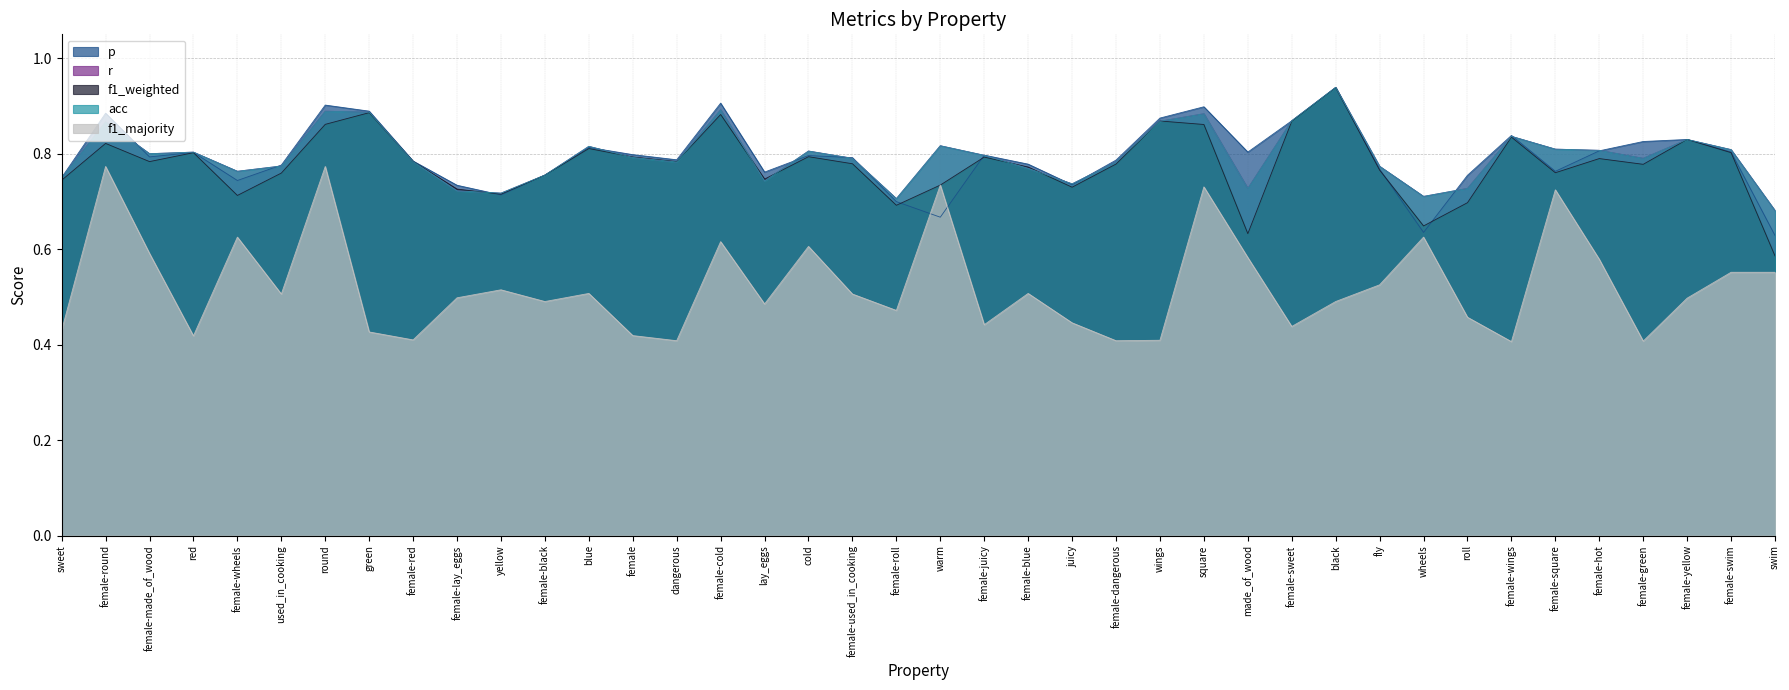

At which label does acc reach its minimum?

swim